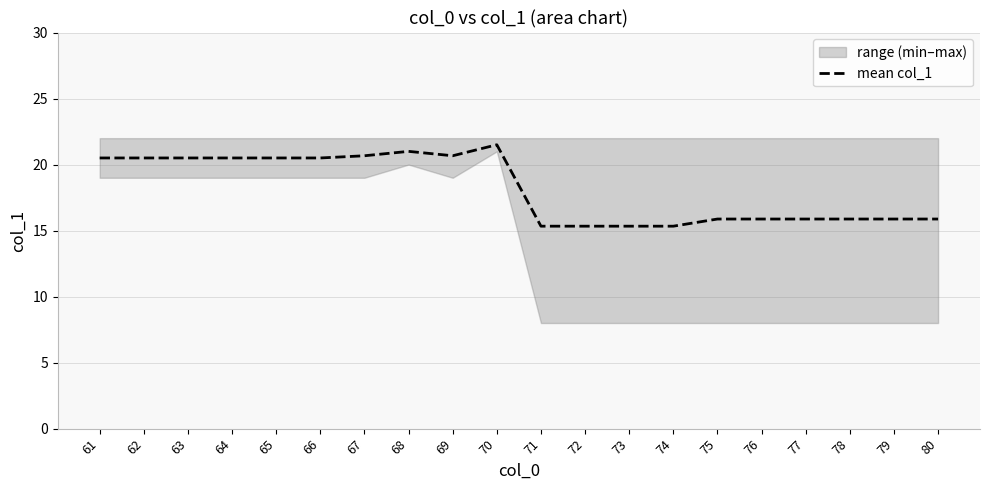

What is the average value?

18.2